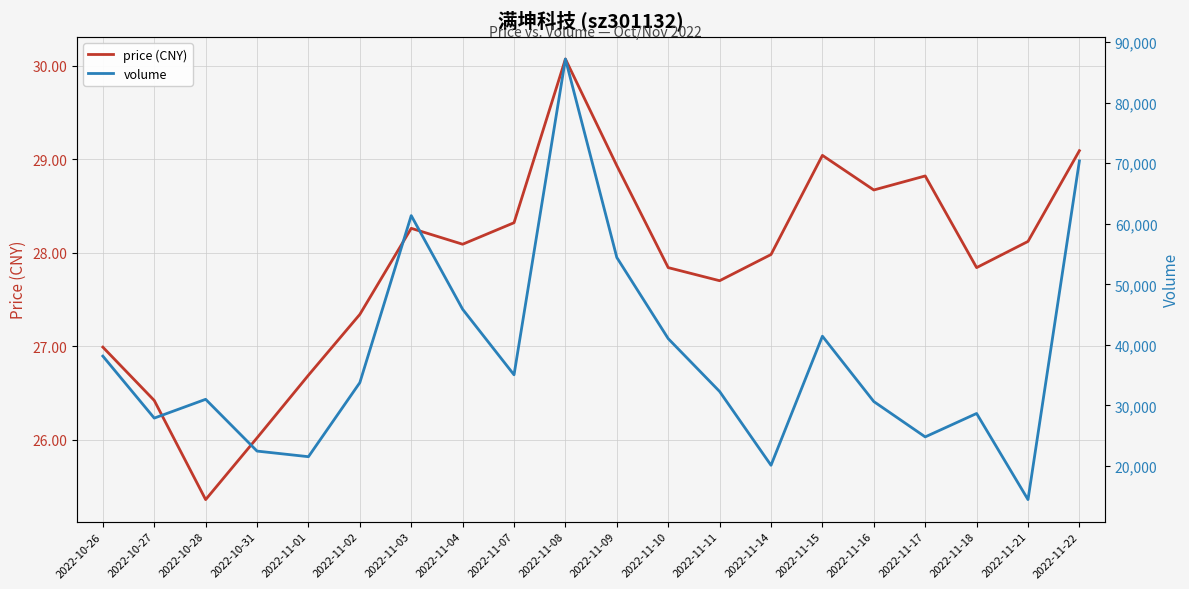

The volume series shows 87210.0 at 2022-11-08. True or false?

True